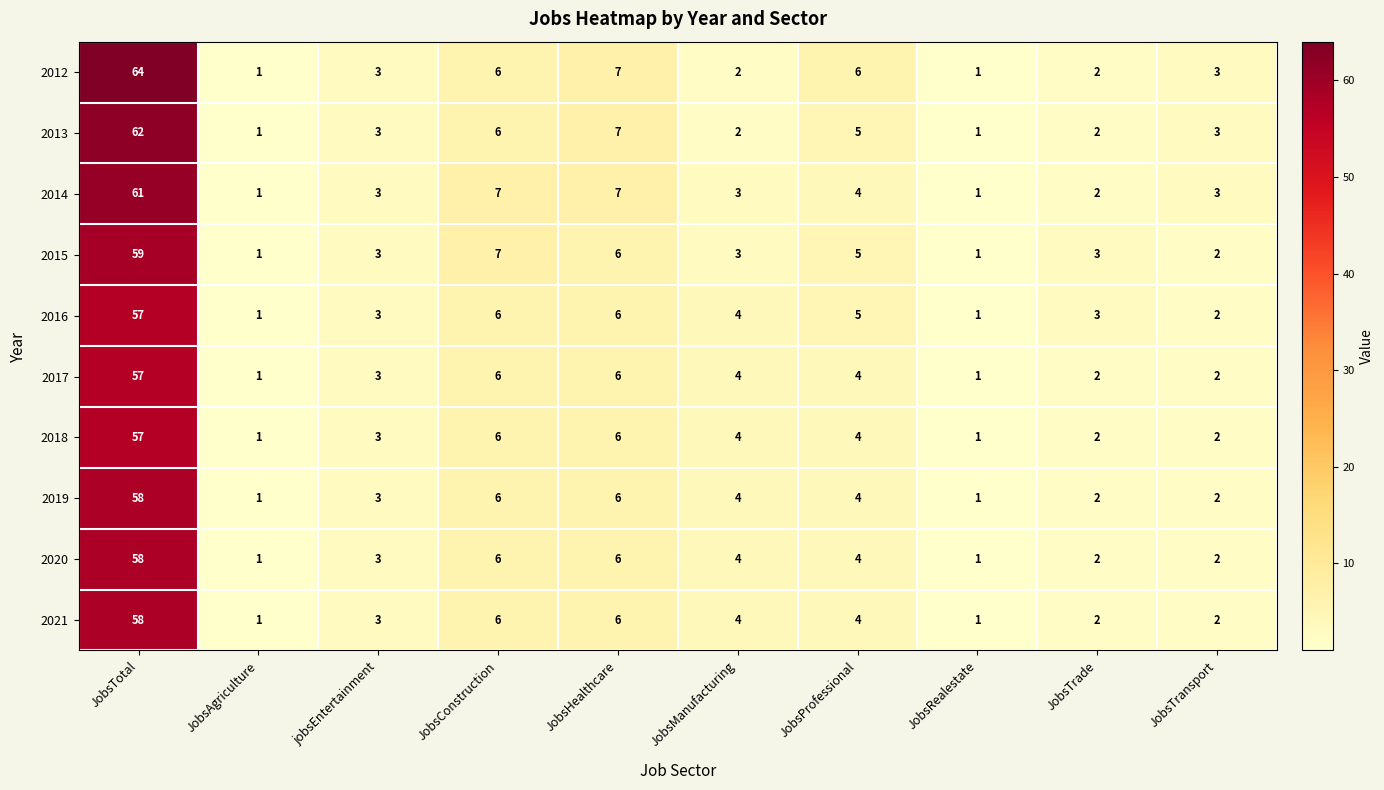

At which category does the chart reach its peak across all series?

JobsTotal